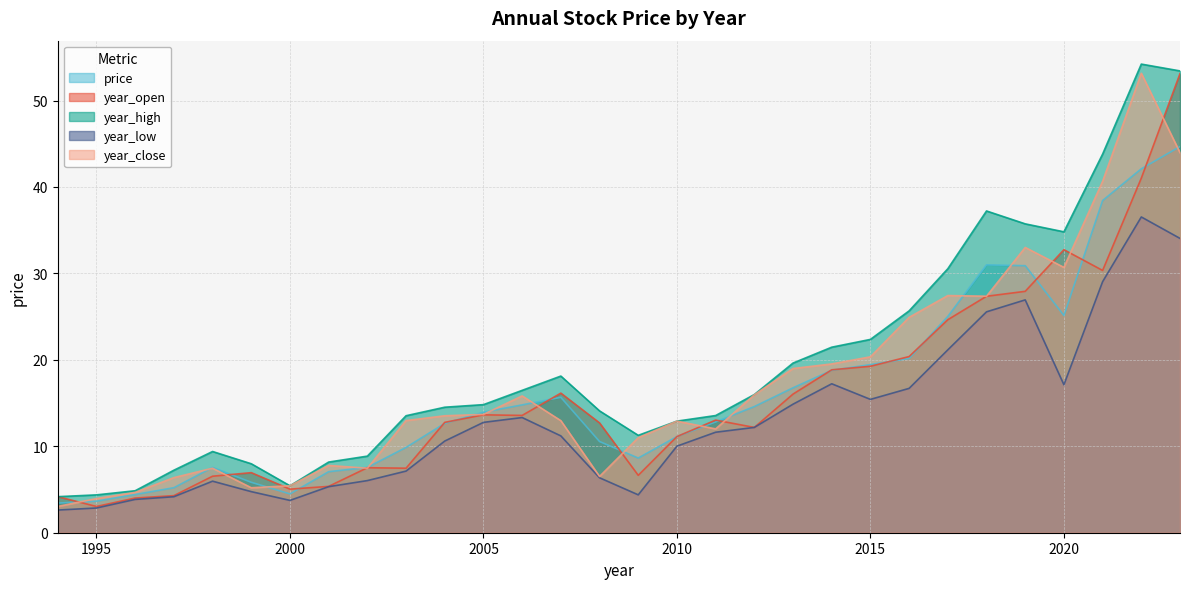

What is the difference between the highest and lowest values at 1996?

1.0